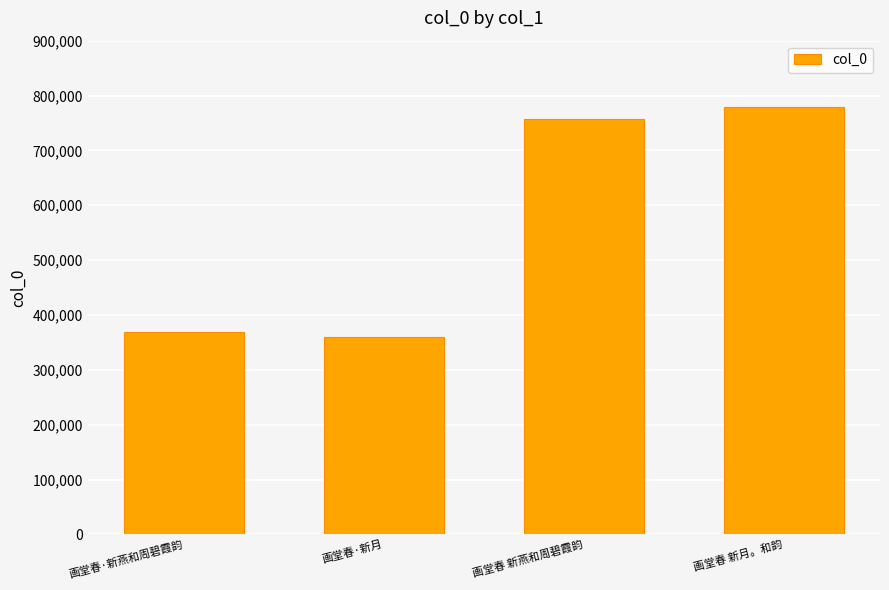

What is the difference between the values at 画堂春·新月 and 画堂春·新燕和周碧霞韵?

9726